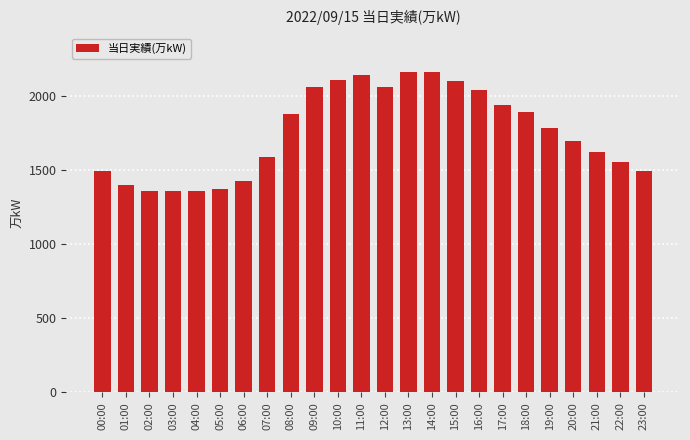

At which label is the value closest to 1760?

19:00